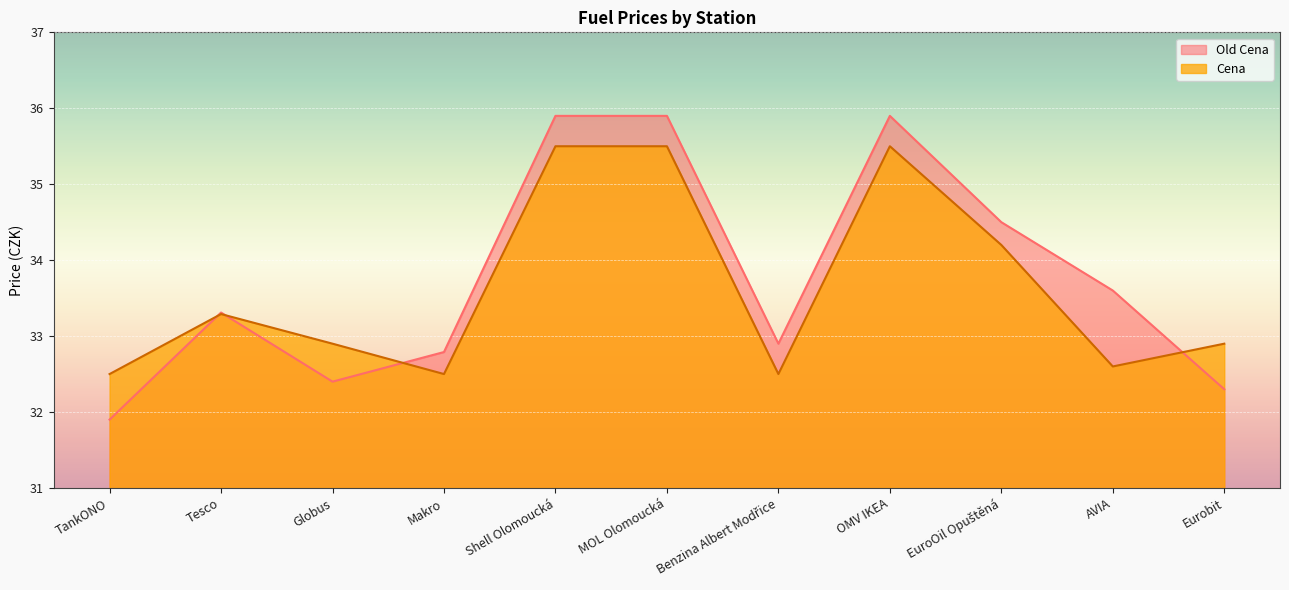

True or false: Cena and Old Cena intersect in this chart.

True